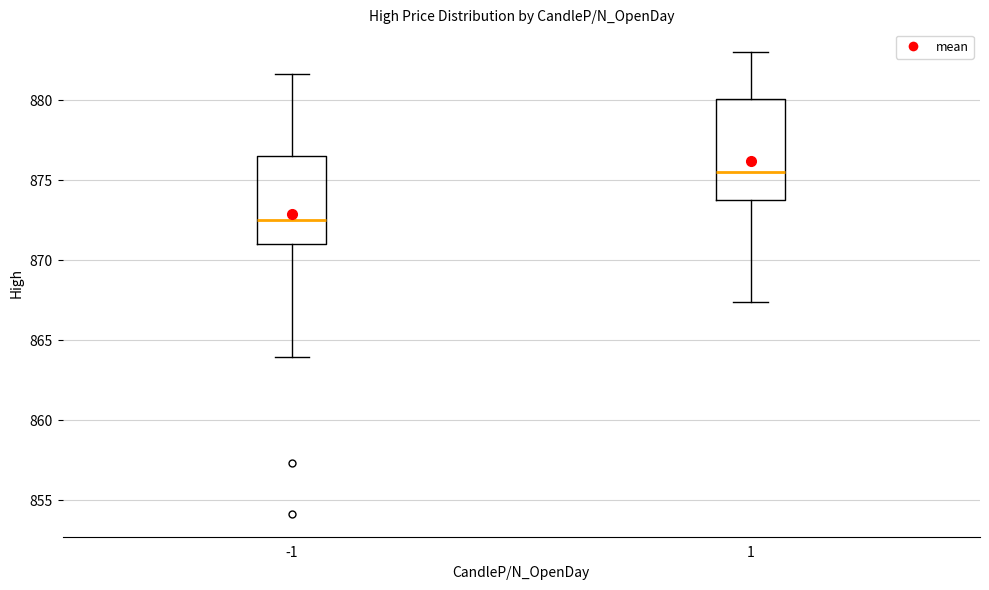

Where is the upper edge of the box at x = -1 on the y-axis? The values are not printed on the chart, so give them approximately, as read against the axis.

876.5